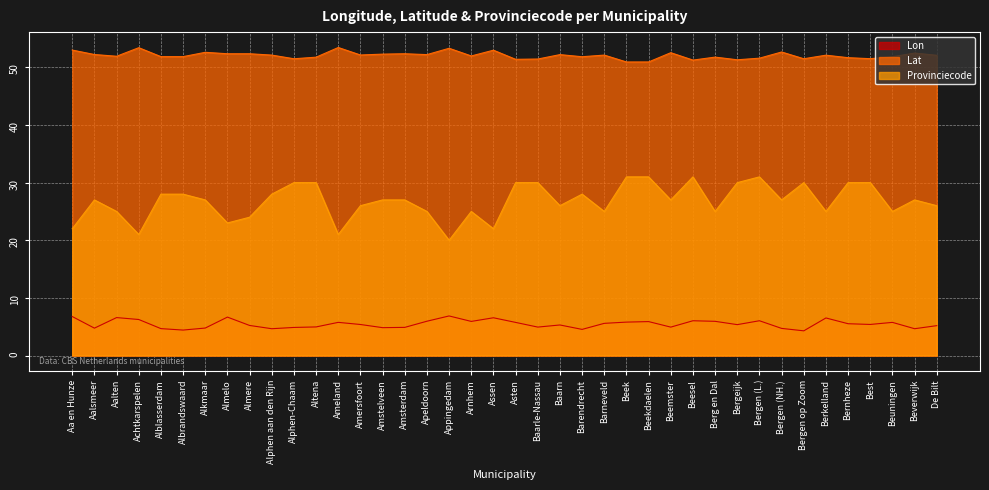

Is the value of Lat at Beesel greater than the value of Provinciecode at Baarn?

Yes